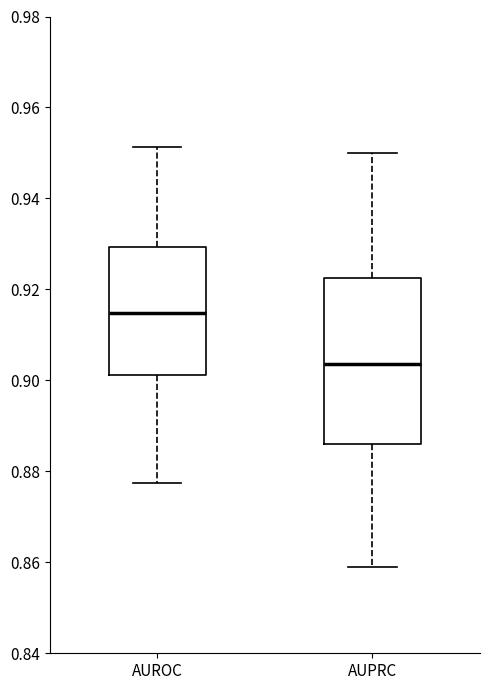

Where does the lower whisker of the box for AUPRC end on the y-axis? The values are not printed on the chart, so give them approximately, as read against the axis.

0.858